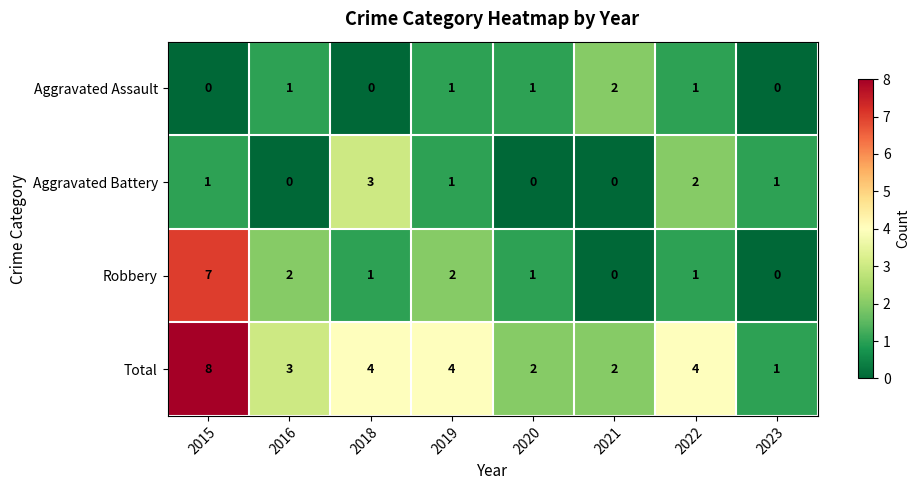

At which label does Robbery first exceed 1?

2015